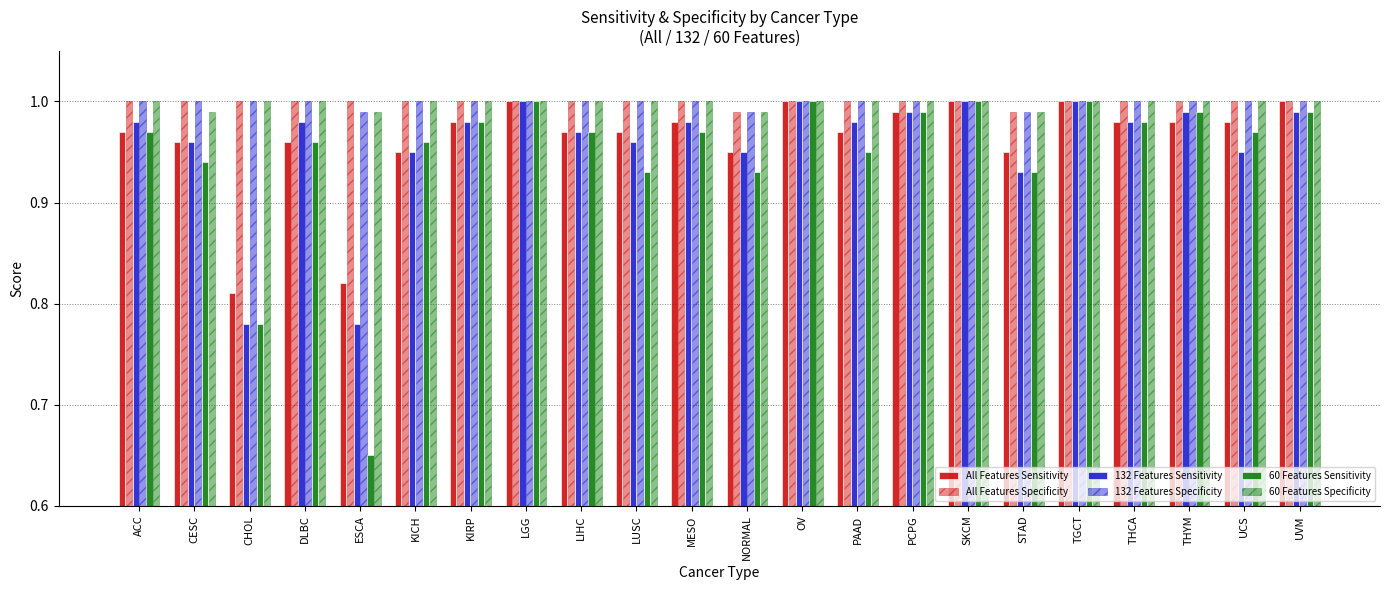

What is the sum of the All Features Sensitivity values at UCS and TGCT?

2.0